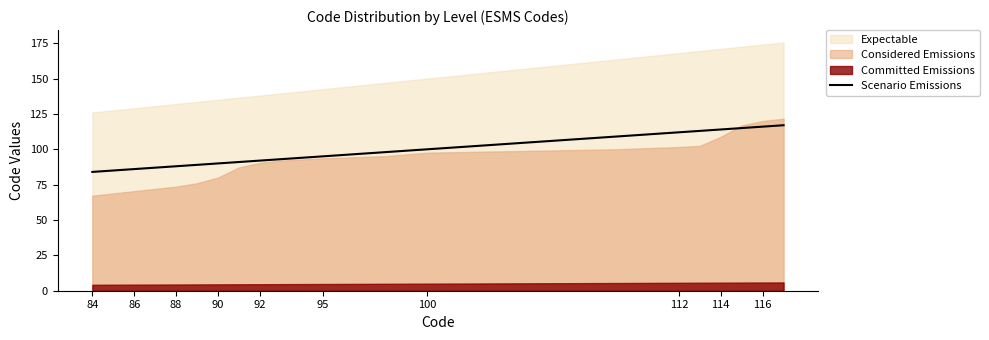

What is the maximum value for Scenario Emissions?

117